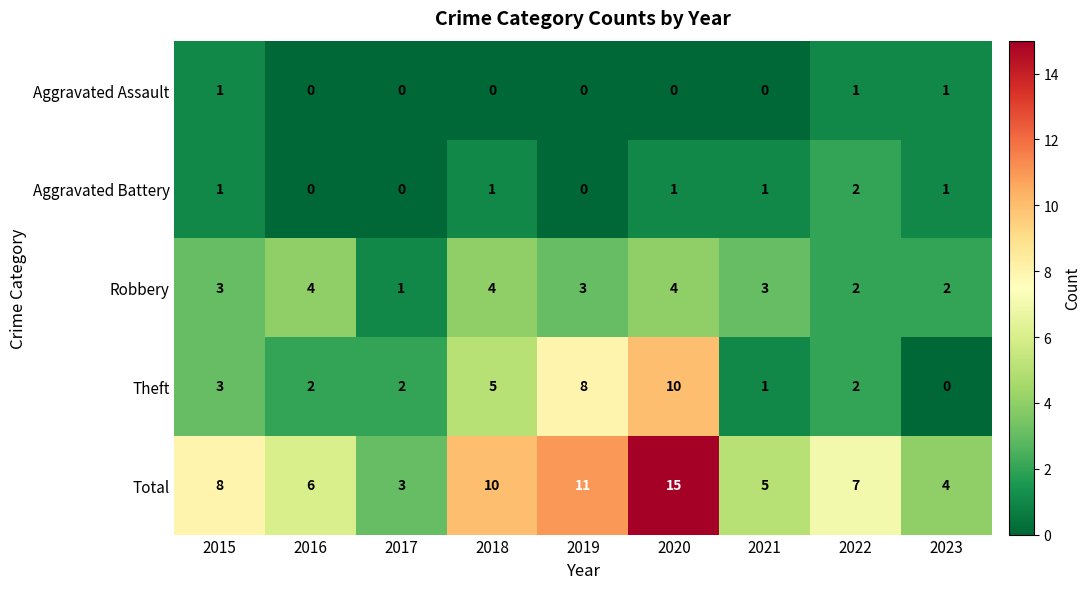

Is it true that Aggravated Assault equals -1 at 2020?

False